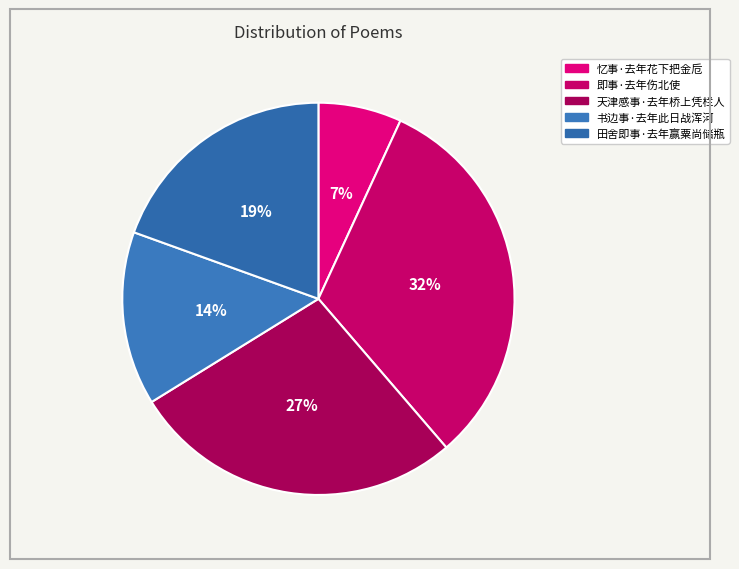

How many segments does this pie chart have?

5